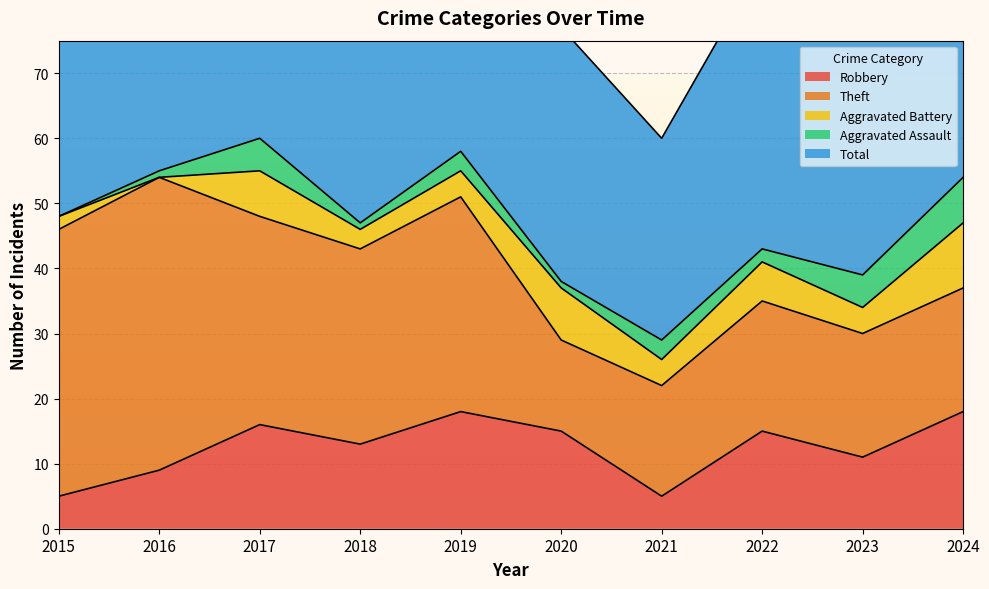

Between 2019 and 2017, which is larger?

2019